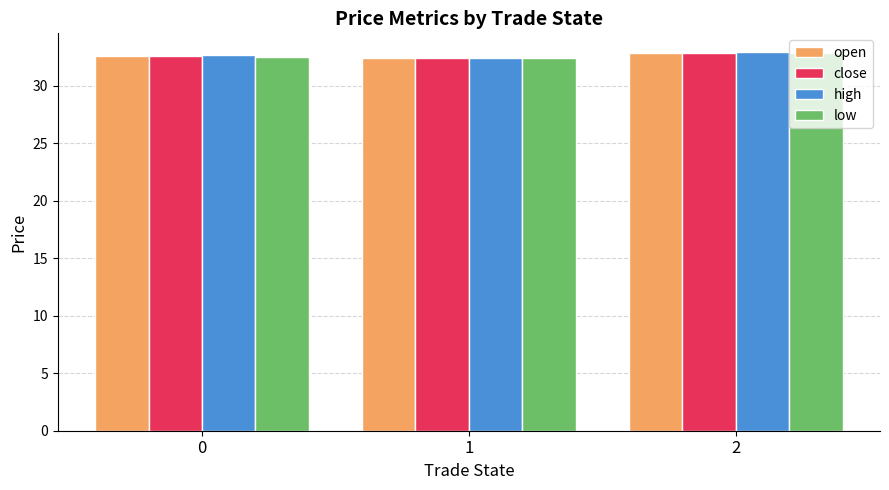

What are all the series names shown in the legend?

open, close, high, low